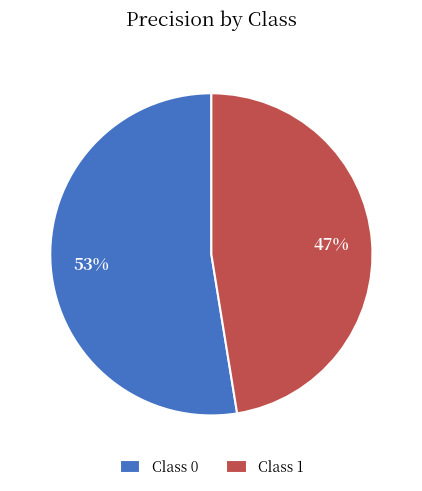

Is the sum of Class 0 and Class 1 greater than half?

Yes